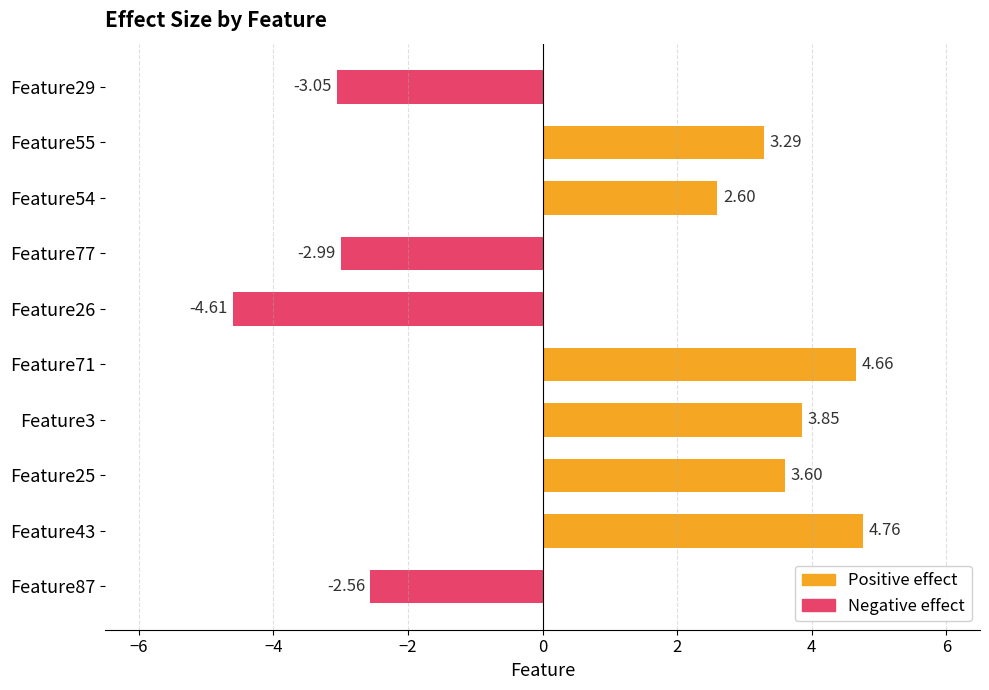

Are the bars horizontal?

Yes